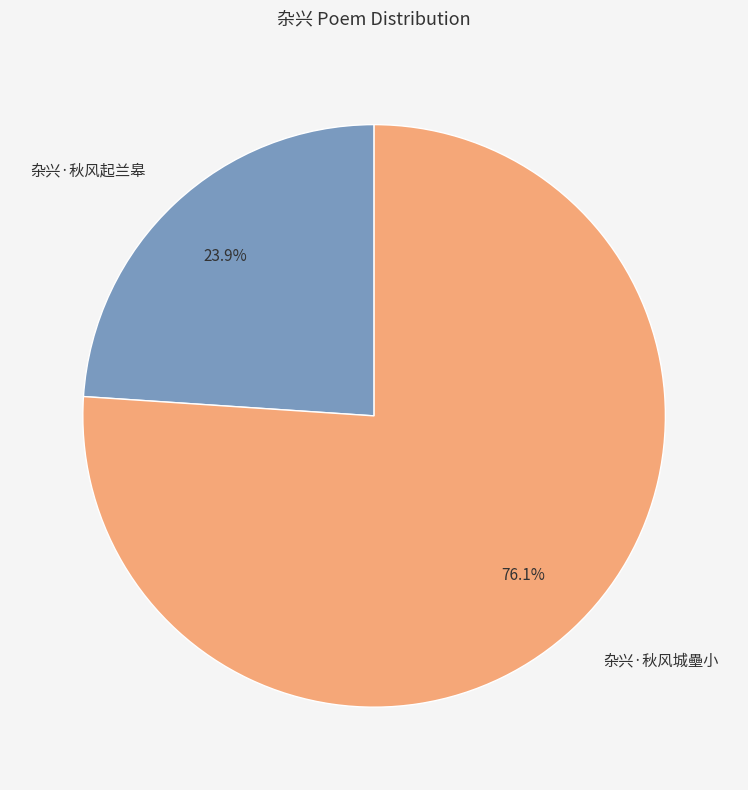

What is the largest slice in the pie chart?

杂兴·秋风城壘小